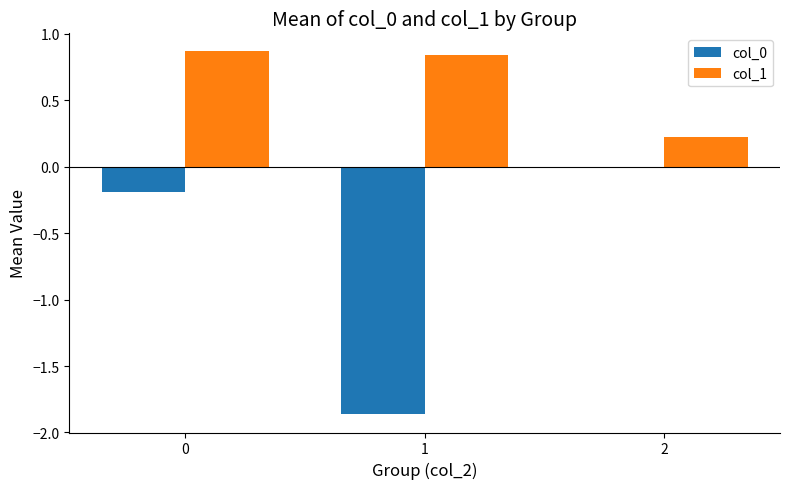

What is the sum of all col_0 values?

-2.1